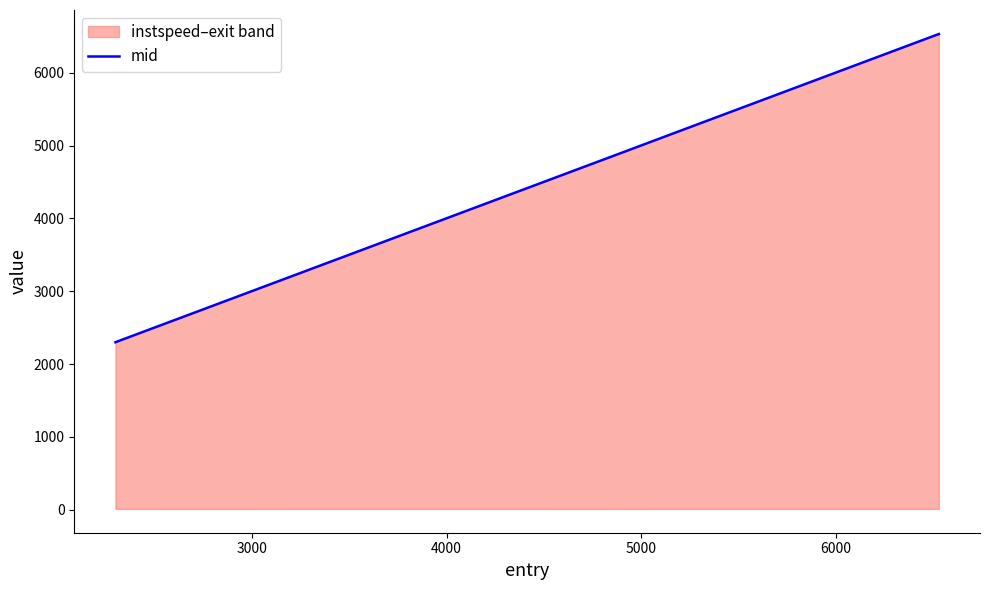

Does the chart display data point markers on the line(s)?

No